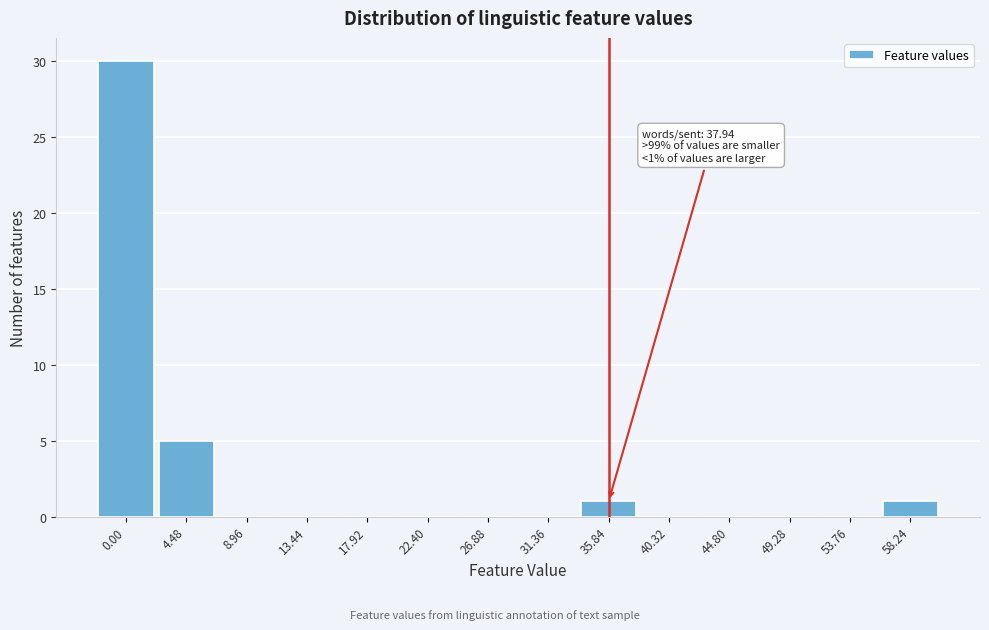

Reading right to left, what are all the values shown in this chart?

58.24=1	53.76=0	49.28=0	44.80=0	40.32=0	35.84=1	31.36=0	26.88=0	22.40=0	17.92=0	13.44=0	8.96=0	4.48=5	0.00=30